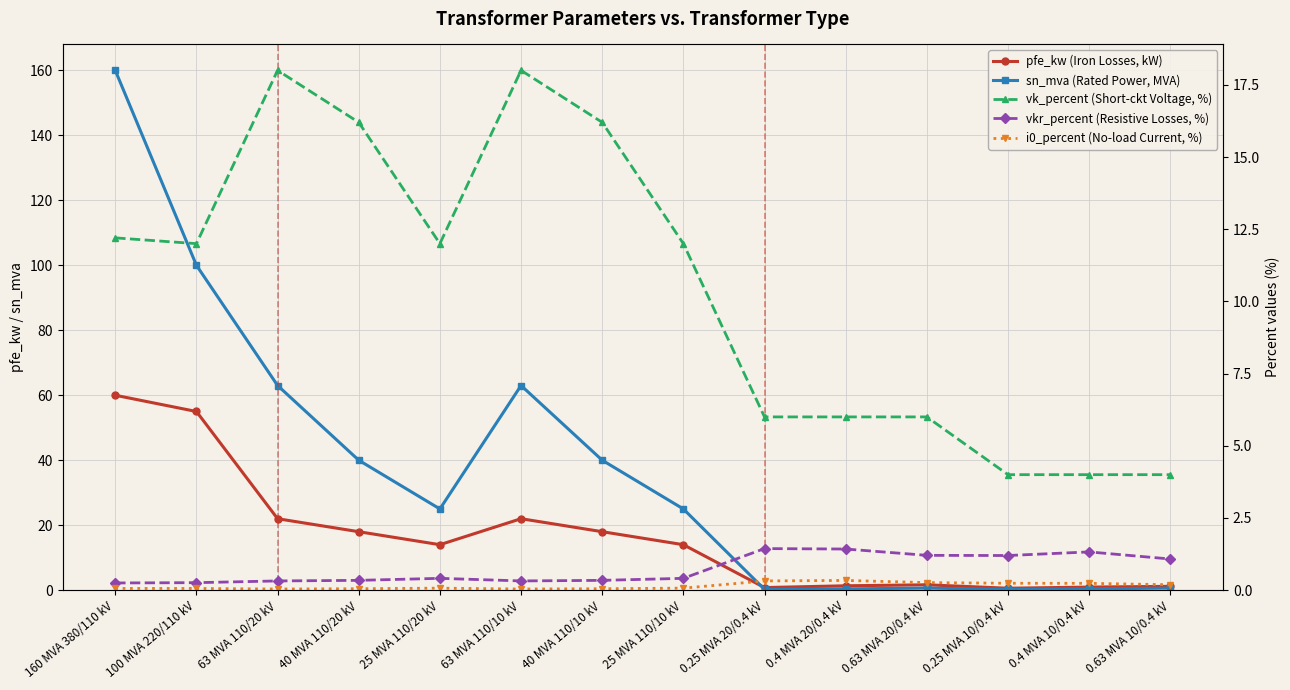

What position from the left is 0.4 MVA 10/0.4 kV?

13